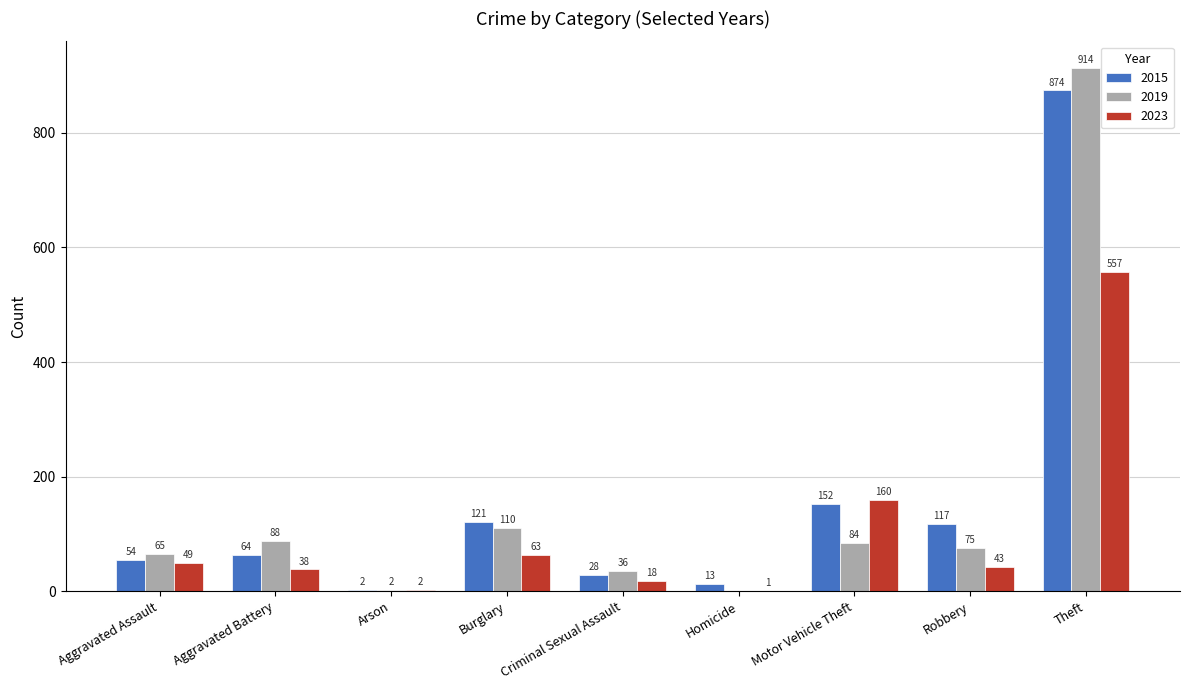

Is it true that 2015 equals 117 at Robbery?

True